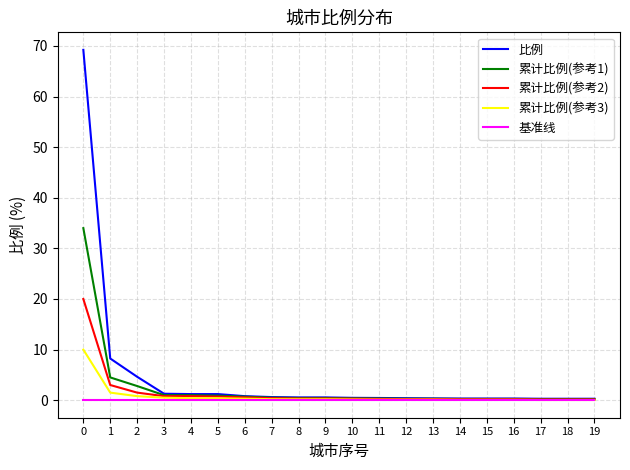

What is the difference between the maximum and minimum values in the 比例 series?

68.9